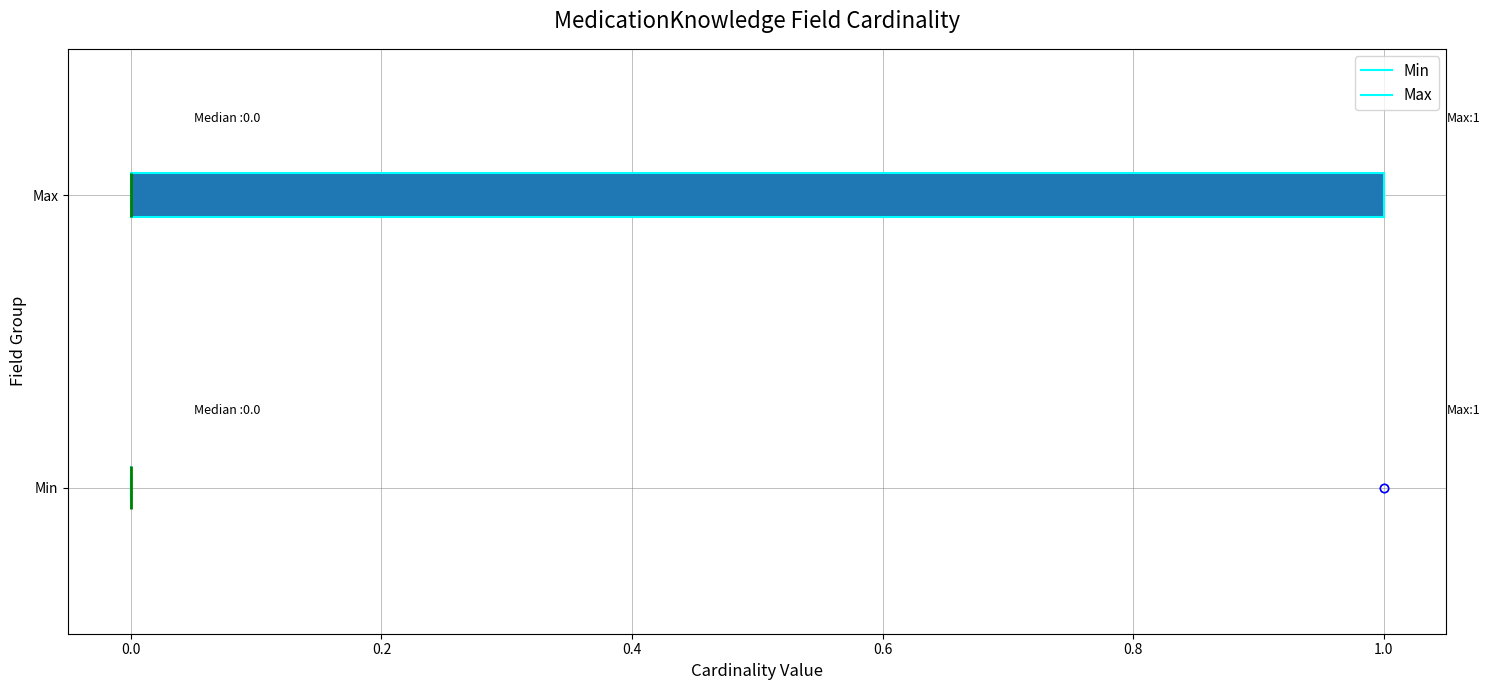

Which box is the widest, from its left edge to its right edge?

Max